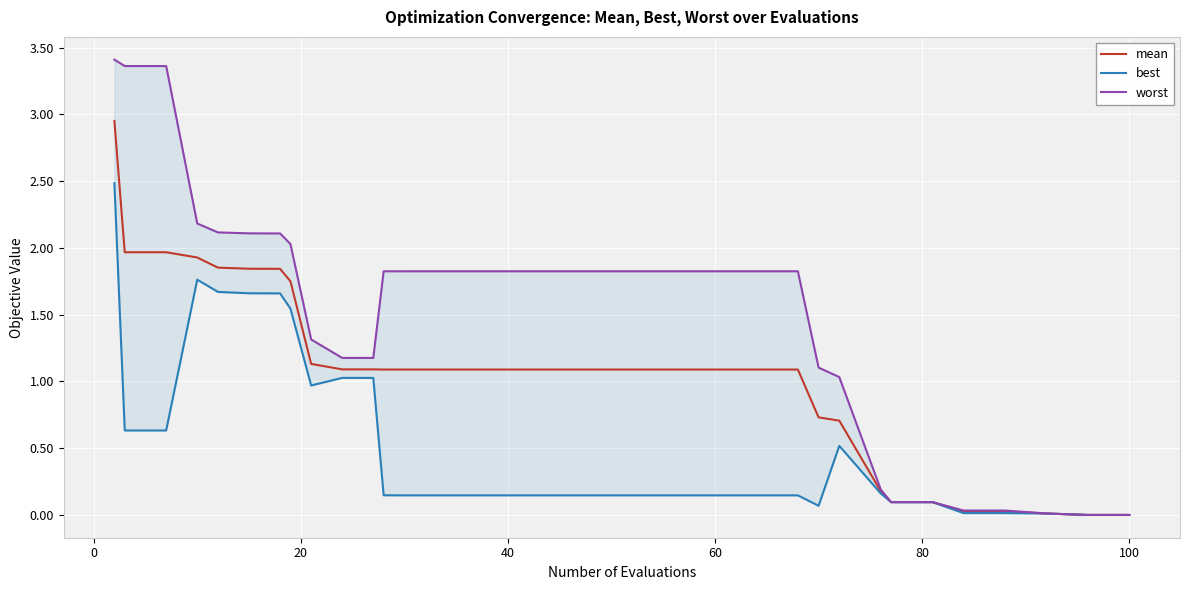

How many values in the mean series exceed 1?

30